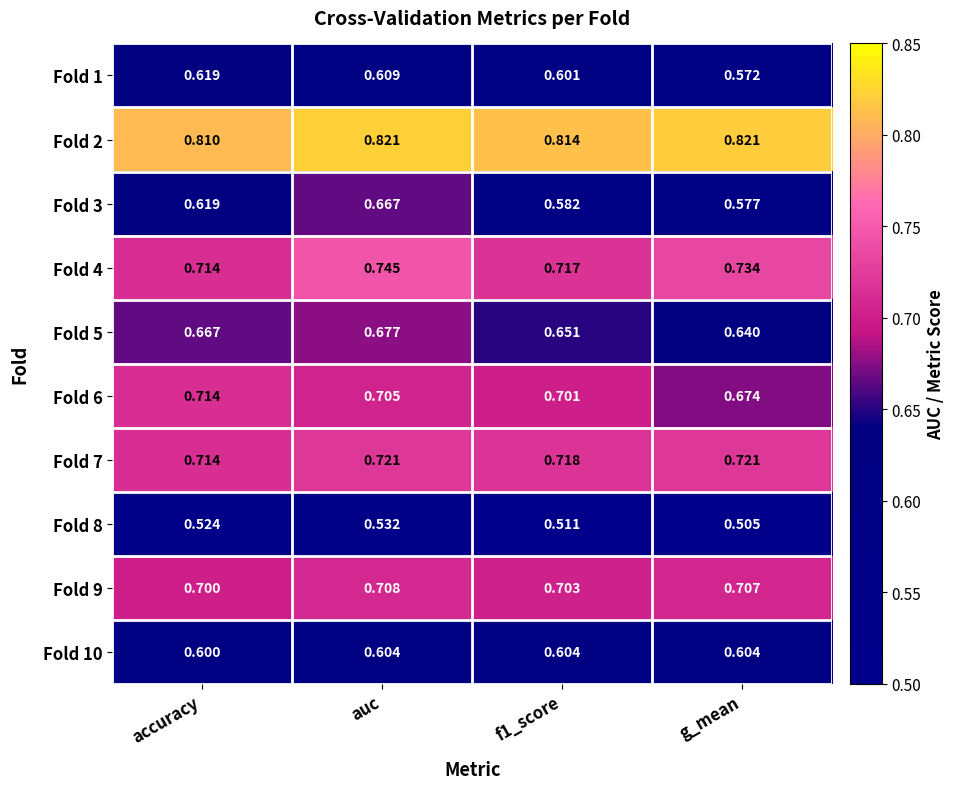

At how many categories does at least one series exceed 0?

4